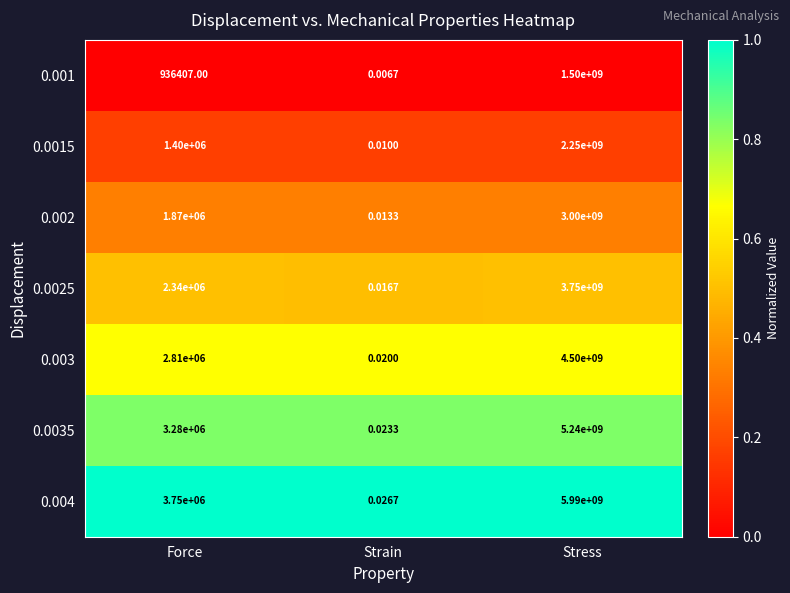

Between Strain and Stress, which series saw the biggest shift?

0.004